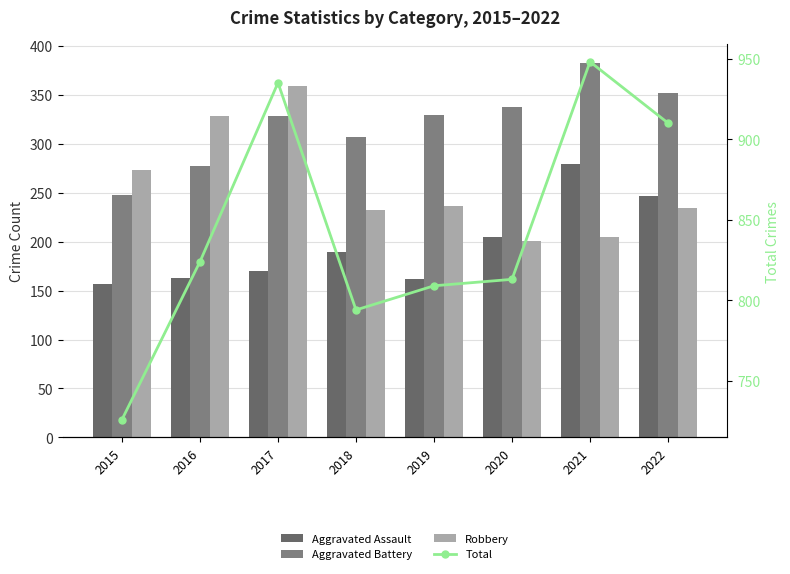

Where does the Total series first go above 824?

2017